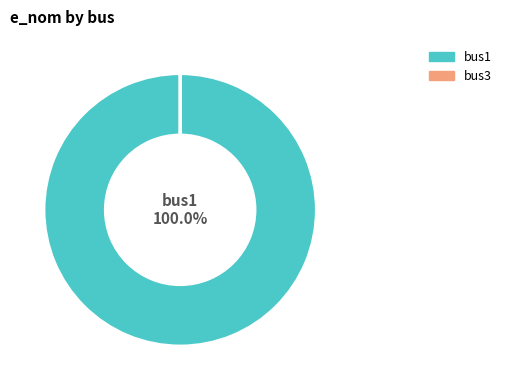

Which slice is the largest?

bus1